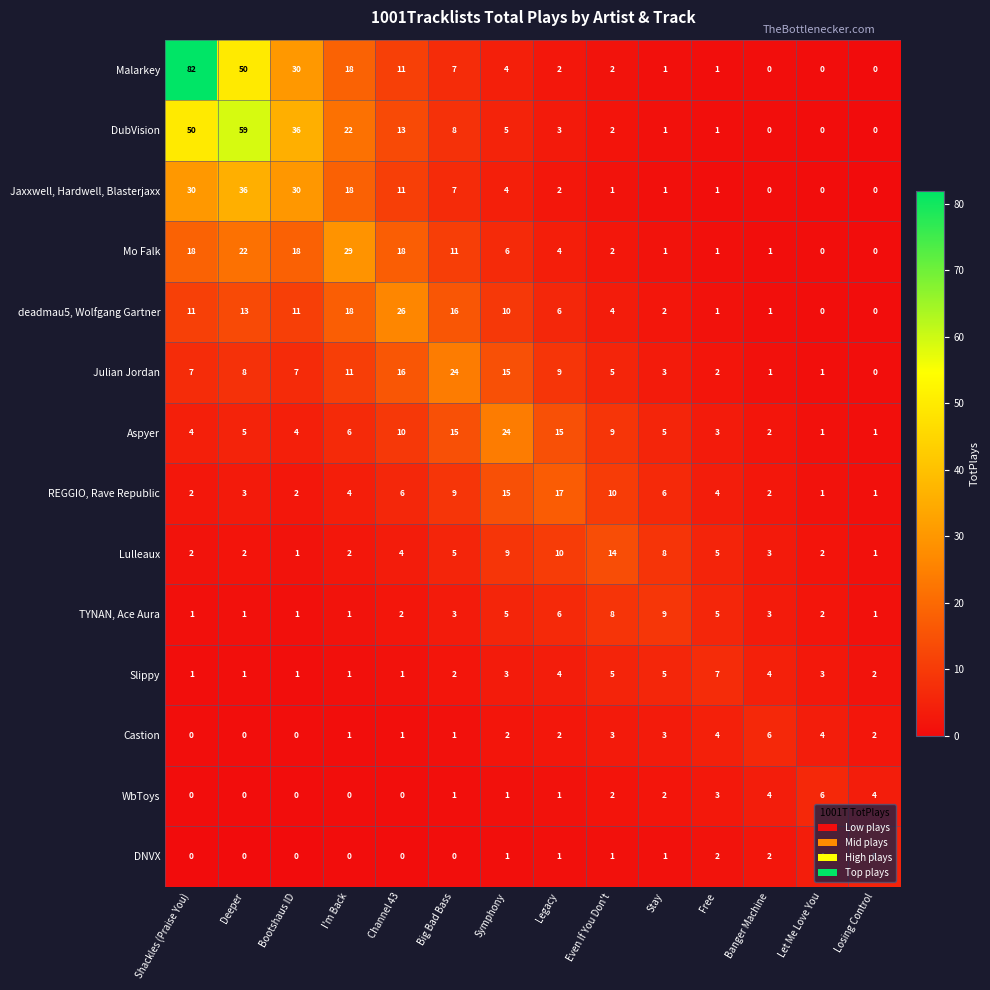

Which label corresponds to the largest value in the chart?

Shackles (Praise You)